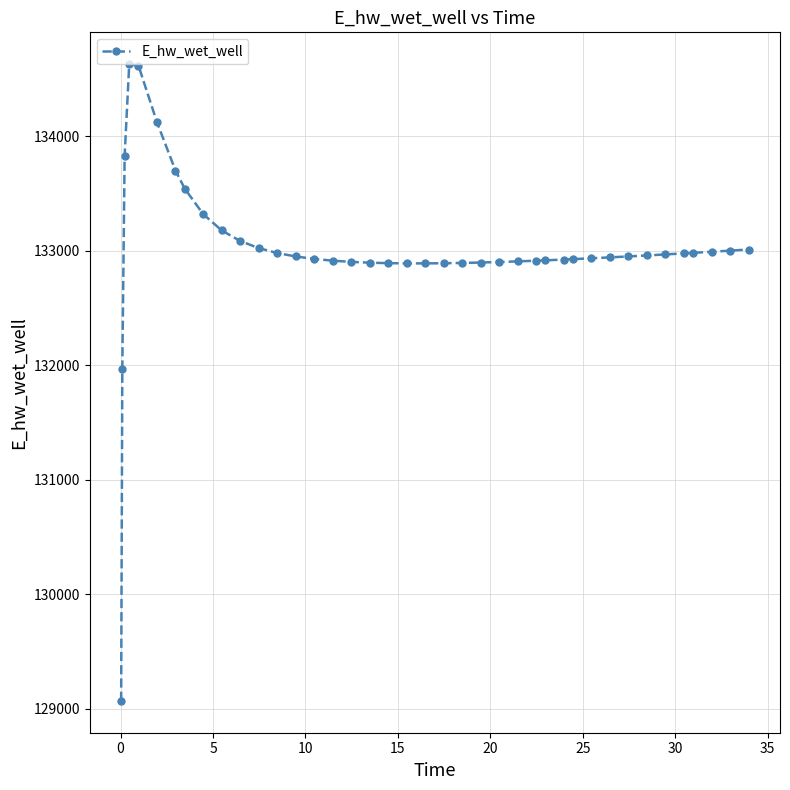

How many lines are shown in the chart?

1